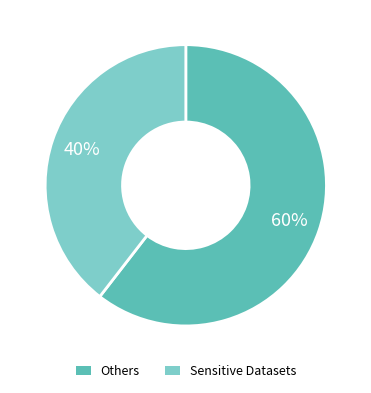

To the nearest percent, what is the average slice percentage?

50%